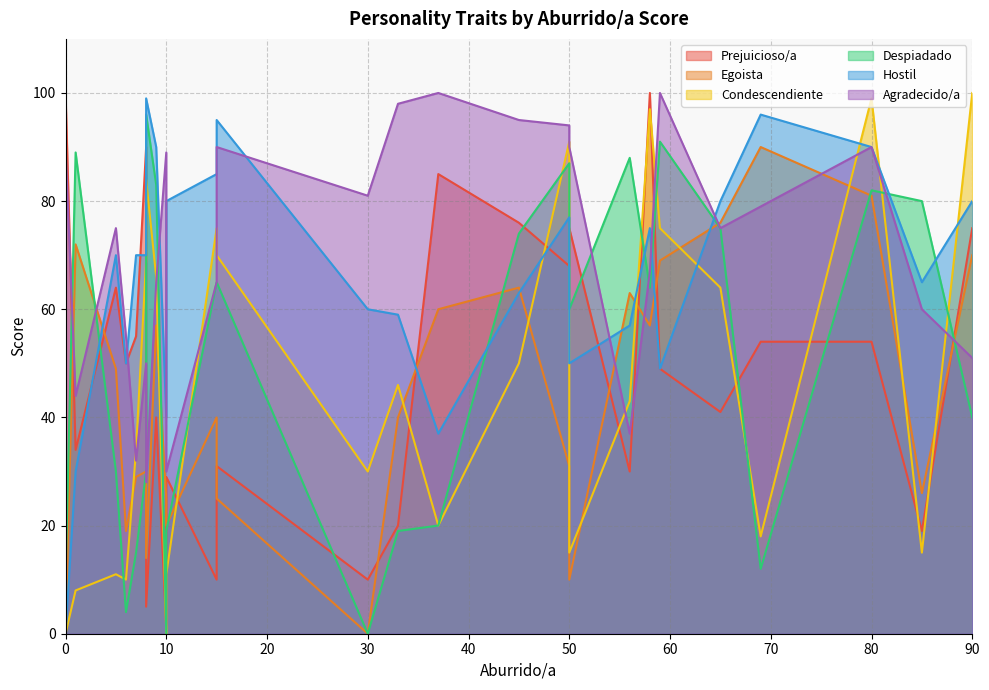

What is the label of the 27th point from the right?

1